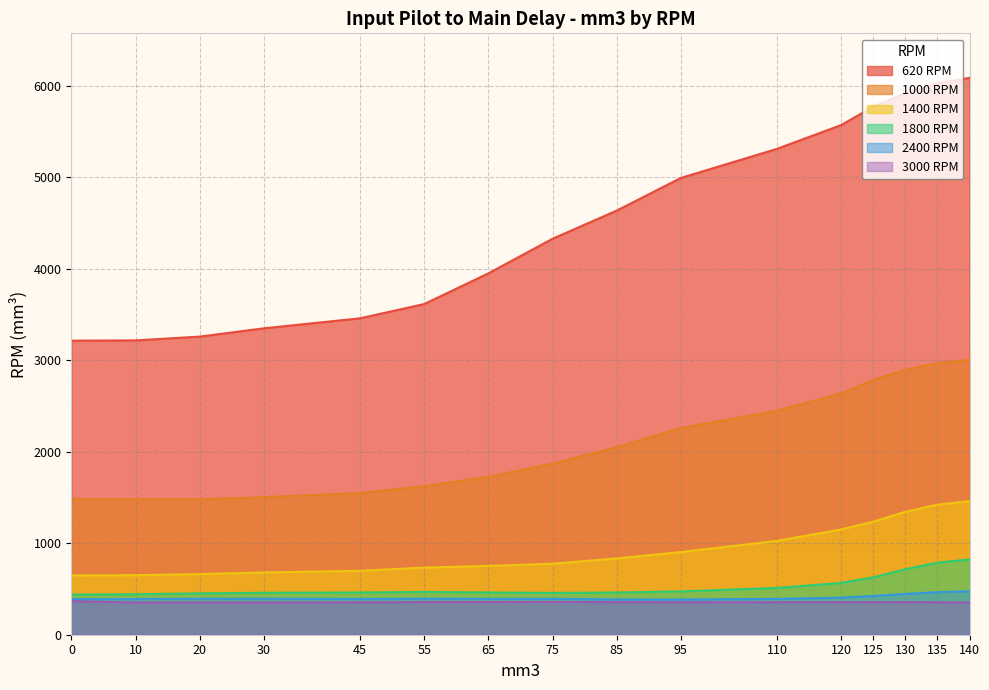

What is the smallest value displayed?

350.9